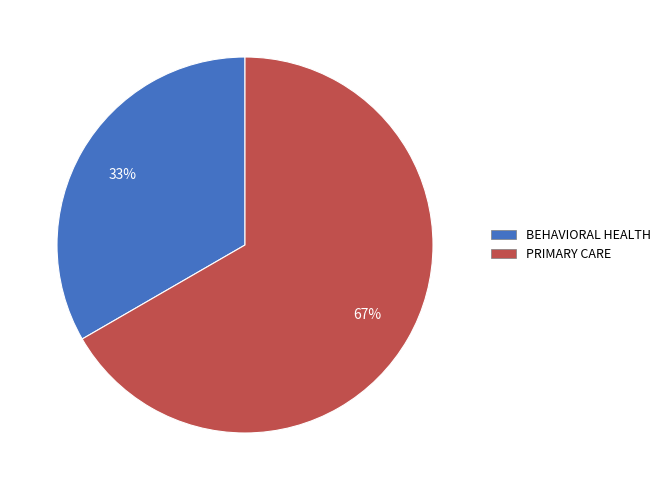

Which slice is the smallest?

BEHAVIORAL HEALTH